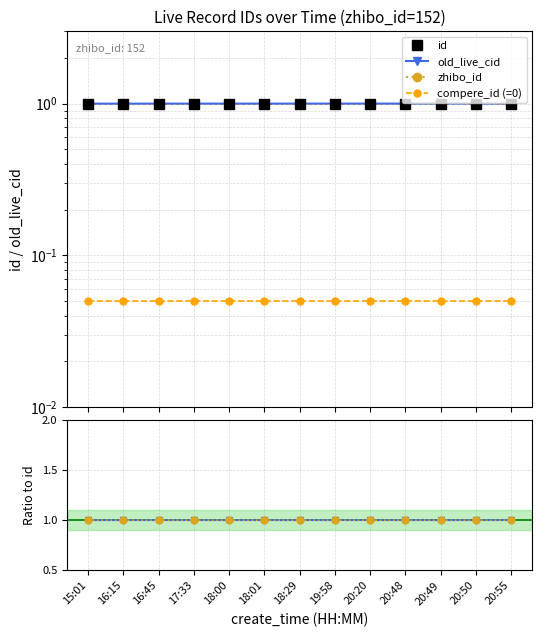

What is the label of the 9th point from the left?

20:20